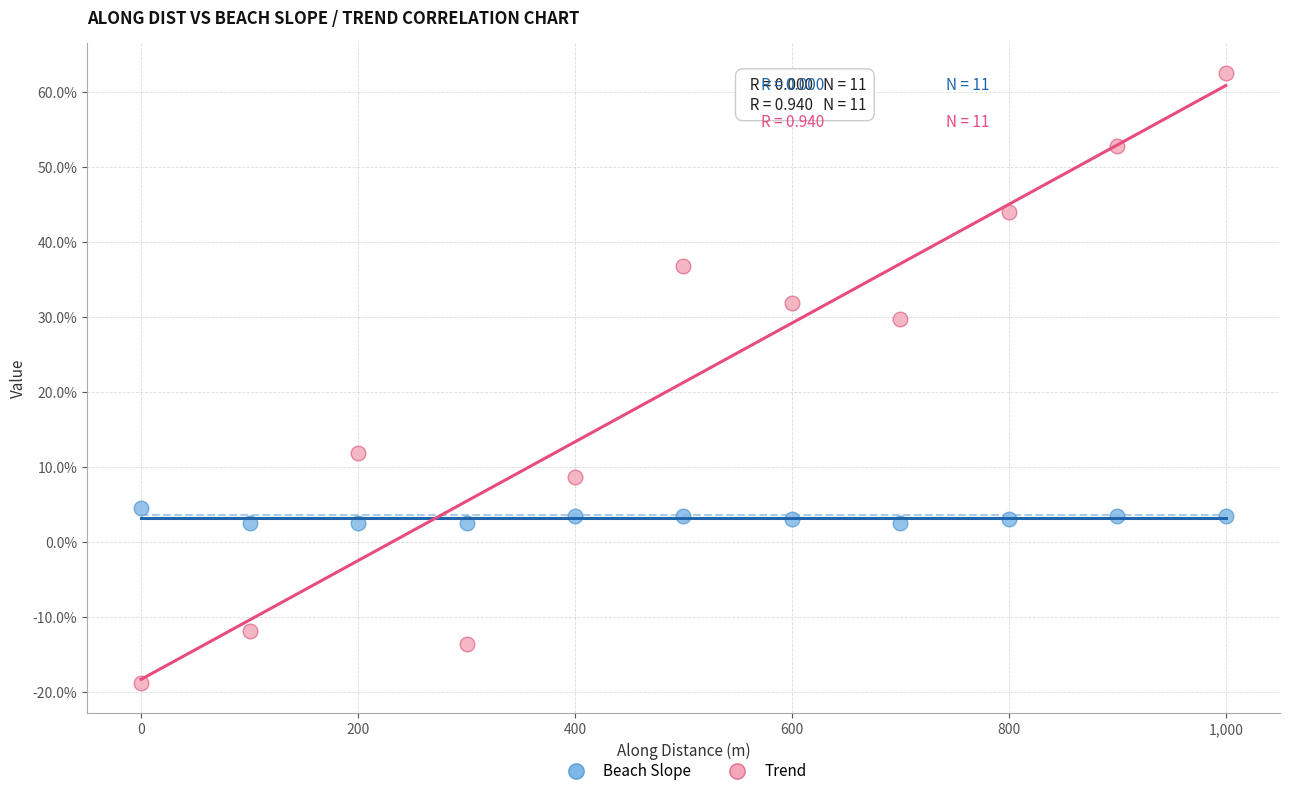

Which series has the largest Y range (max minus min)?

Trend